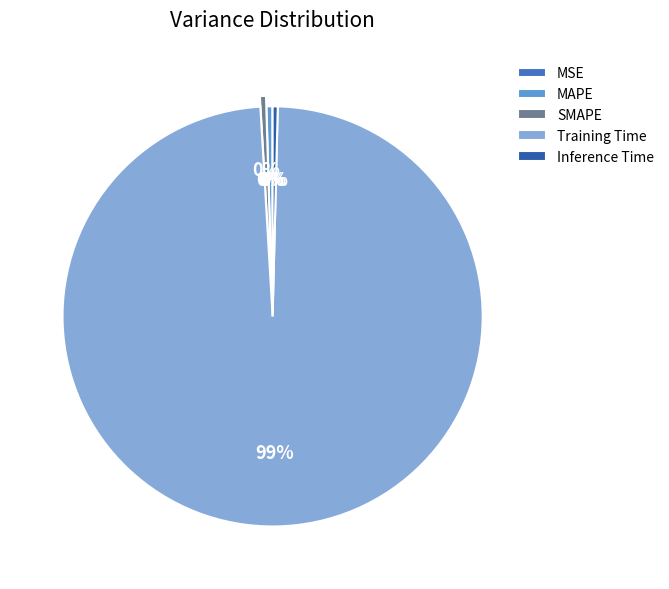

Is there a majority slice in this chart?

Yes